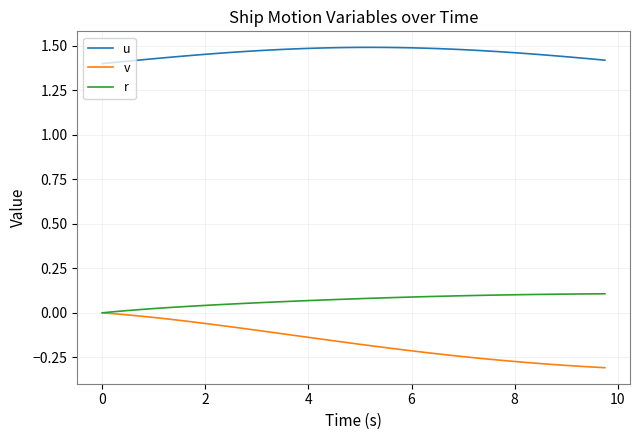

True or false: u and r intersect in this chart.

False